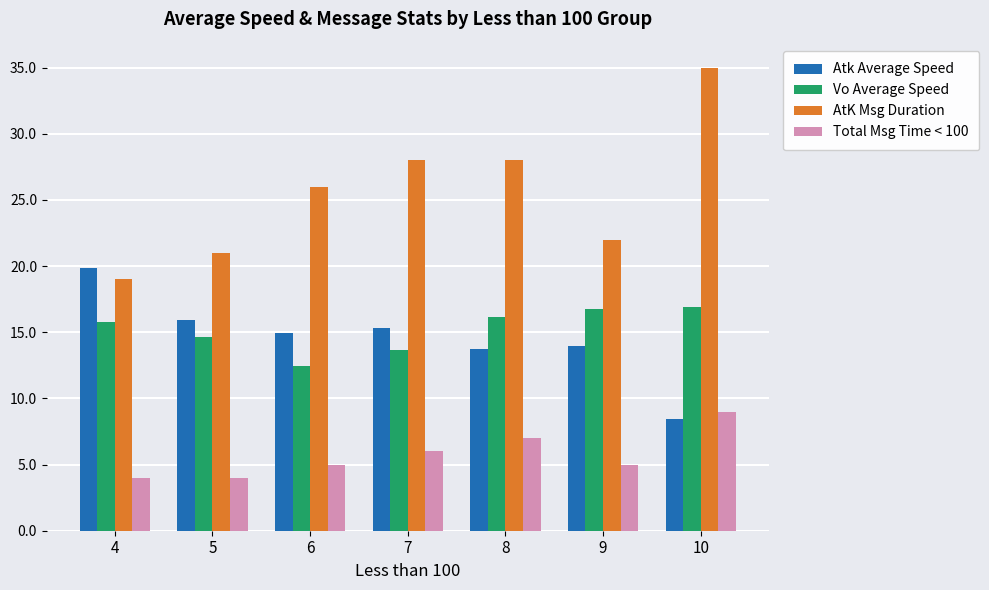

What is the value of the Total Msg Time < 100 bar at the 3rd from the left?

5.0